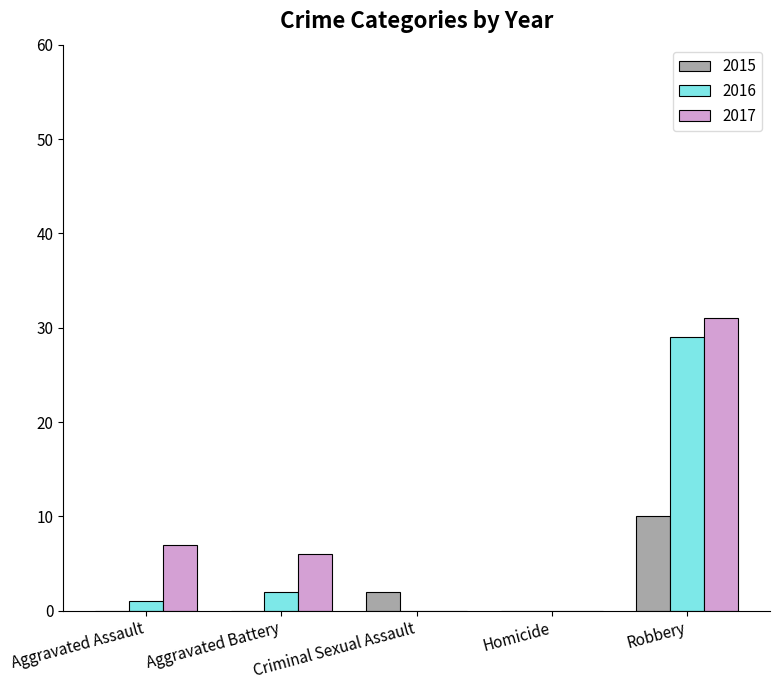

Is the value of 2017 at Aggravated Battery greater than the value of 2016 at Homicide?

Yes